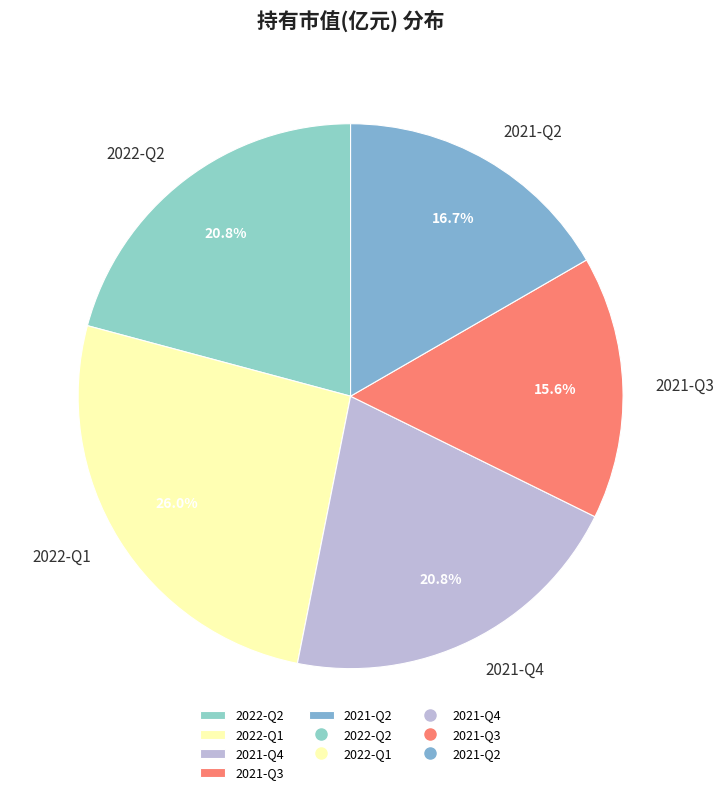

True or false: 2021-Q4 accounts for 21% of the total.

True